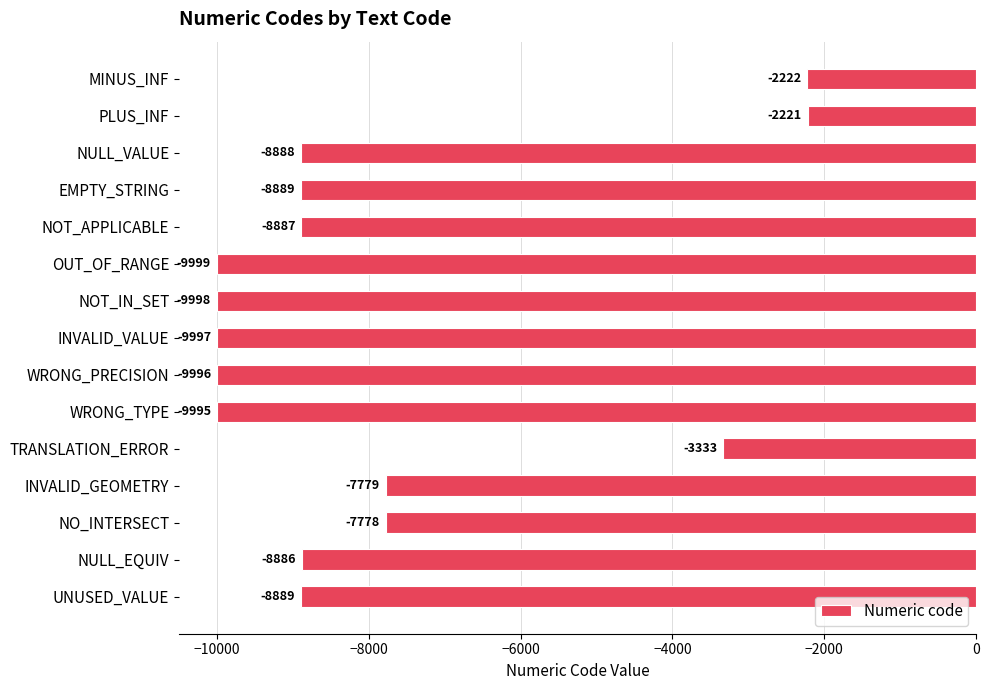

How many data points are less than -8888?

7